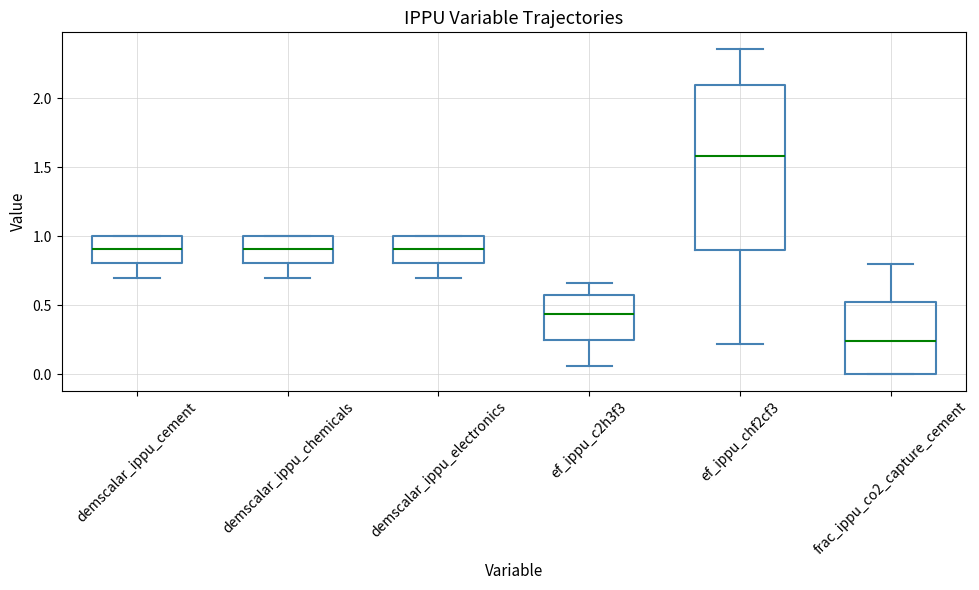

Which box has the lowest median line?

frac_ippu_co2_capture_cement